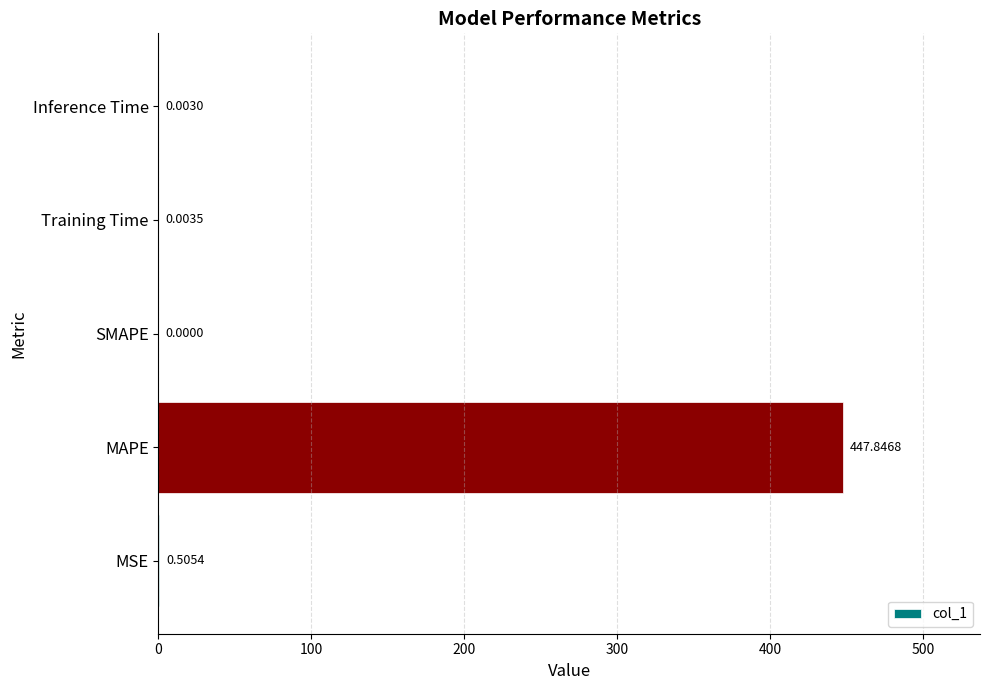

Which category has the highest value across all series?

MAPE